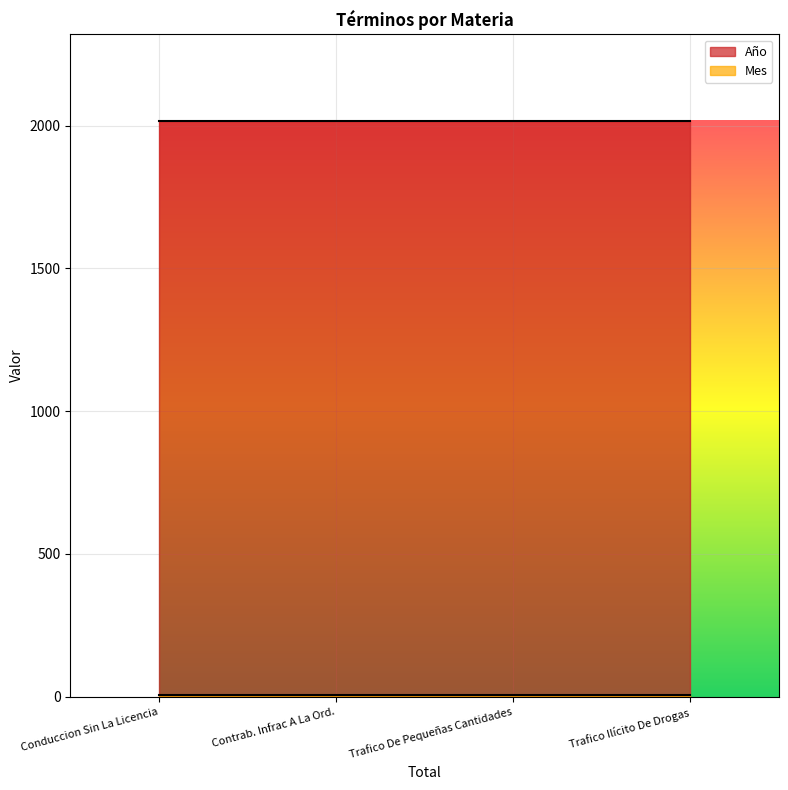

True or false: Mes and Año intersect in this chart.

False